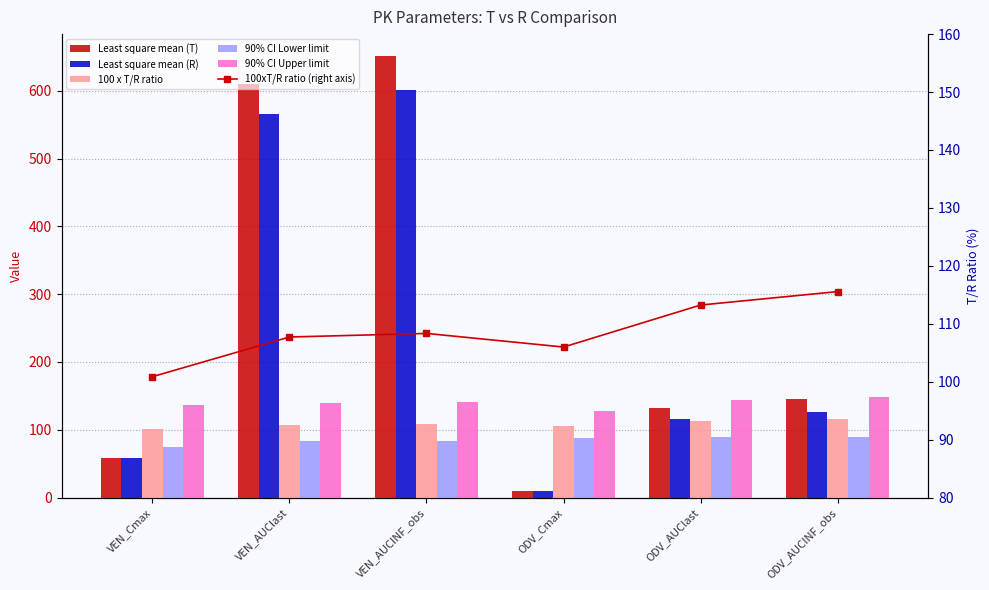

Reading right to left, list all the values displayed in this chart.

Least square mean (T): ODV_AUCINF_obs=145.9	ODV_AUClast=131.9	ODV_Cmax=10.1	VEN_AUCINF_obs=650.9	VEN_AUClast=609.9	VEN_Cmax=58.2
Least square mean (R): ODV_AUCINF_obs=126.2	ODV_AUClast=116.5	ODV_Cmax=9.6	VEN_AUCINF_obs=600.8	VEN_AUClast=566.2	VEN_Cmax=57.7
100 x T/R ratio: ODV_AUCINF_obs=115.6	ODV_AUClast=113.2	ODV_Cmax=106.0	VEN_AUCINF_obs=108.3	VEN_AUClast=107.7	VEN_Cmax=100.9
90% CI Lower limit: ODV_AUCINF_obs=89.7	ODV_AUClast=89.3	ODV_Cmax=87.8	VEN_AUCINF_obs=83.4	VEN_AUClast=83.4	VEN_Cmax=74.3
90% CI Upper limit: ODV_AUCINF_obs=148.8	ODV_AUClast=143.6	ODV_Cmax=128.0	VEN_AUCINF_obs=140.7	VEN_AUClast=139.1	VEN_Cmax=136.9
100xT/R ratio (right axis): ODV_AUCINF_obs=115.6	ODV_AUClast=113.2	ODV_Cmax=106.0	VEN_AUCINF_obs=108.3	VEN_AUClast=107.7	VEN_Cmax=100.9